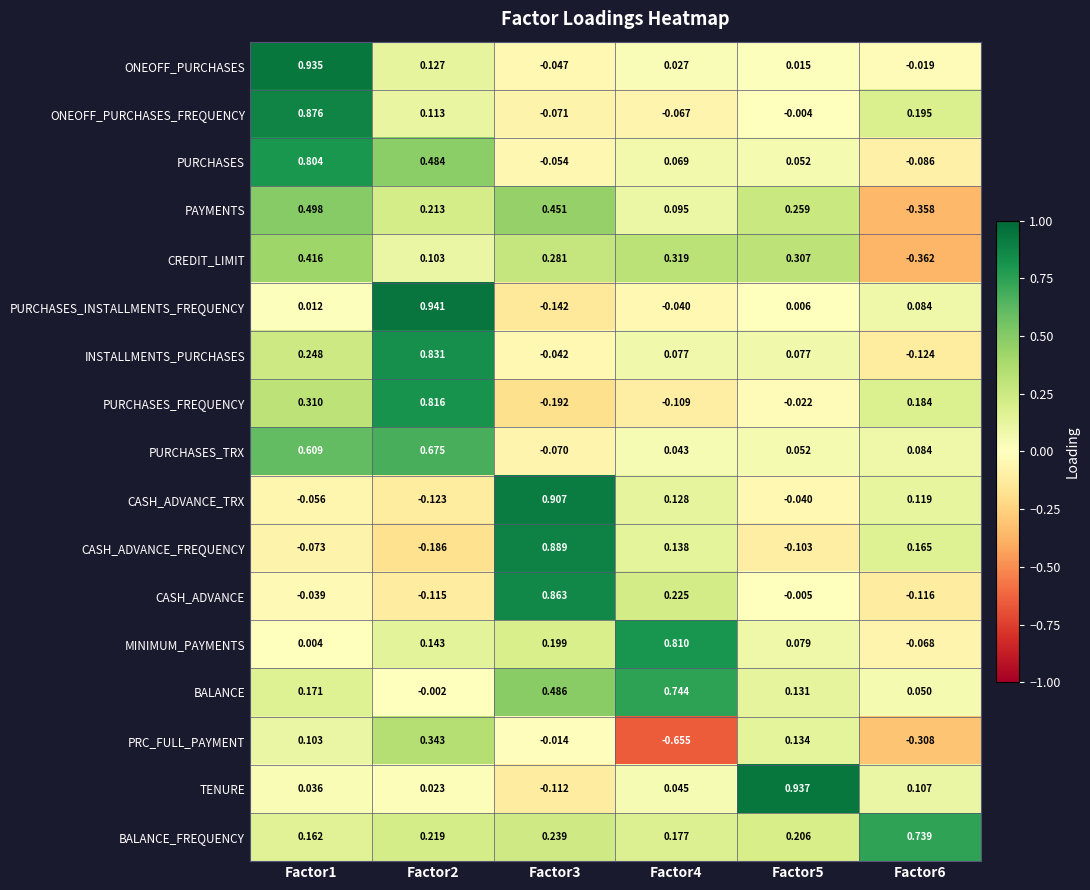

List the series in order of their peak value, lowest first.

PRC_FULL_PAYMENT, CREDIT_LIMIT, PAYMENTS, PURCHASES_TRX, BALANCE_FREQUENCY, BALANCE, PURCHASES, MINIMUM_PAYMENTS, PURCHASES_FREQUENCY, INSTALLMENTS_PURCHASES, CASH_ADVANCE, ONEOFF_PURCHASES_FREQUENCY, CASH_ADVANCE_FREQUENCY, CASH_ADVANCE_TRX, ONEOFF_PURCHASES, TENURE, PURCHASES_INSTALLMENTS_FREQUENCY